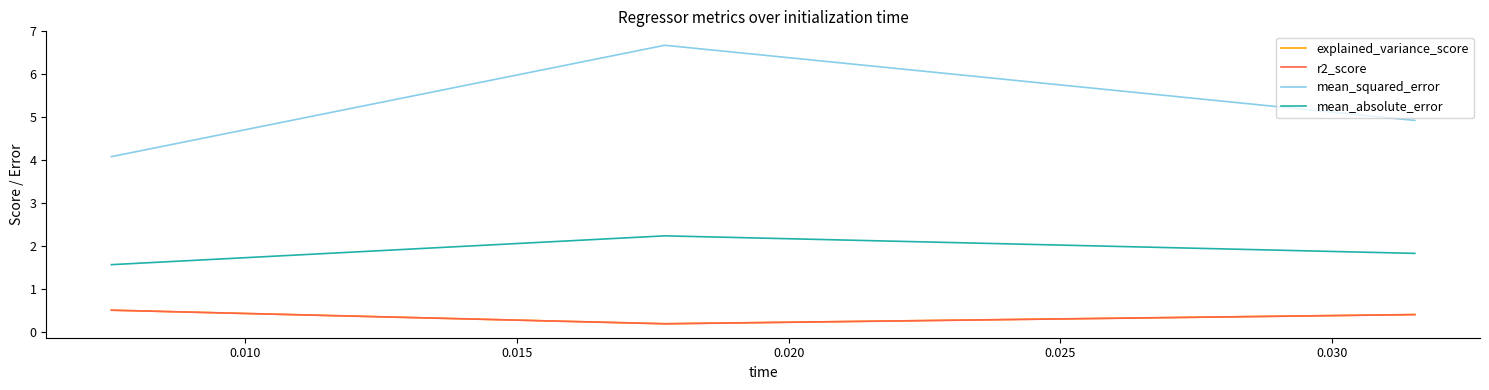

What are all the series names shown in the legend?

explained_variance_score, r2_score, mean_squared_error, mean_absolute_error